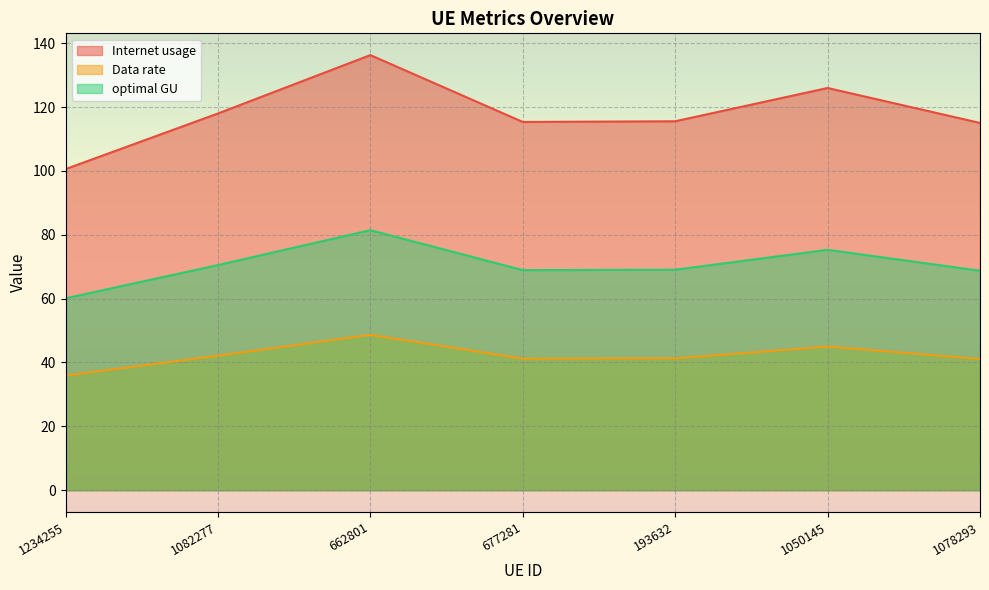

Read the optimal GU value at 193632.

69.1